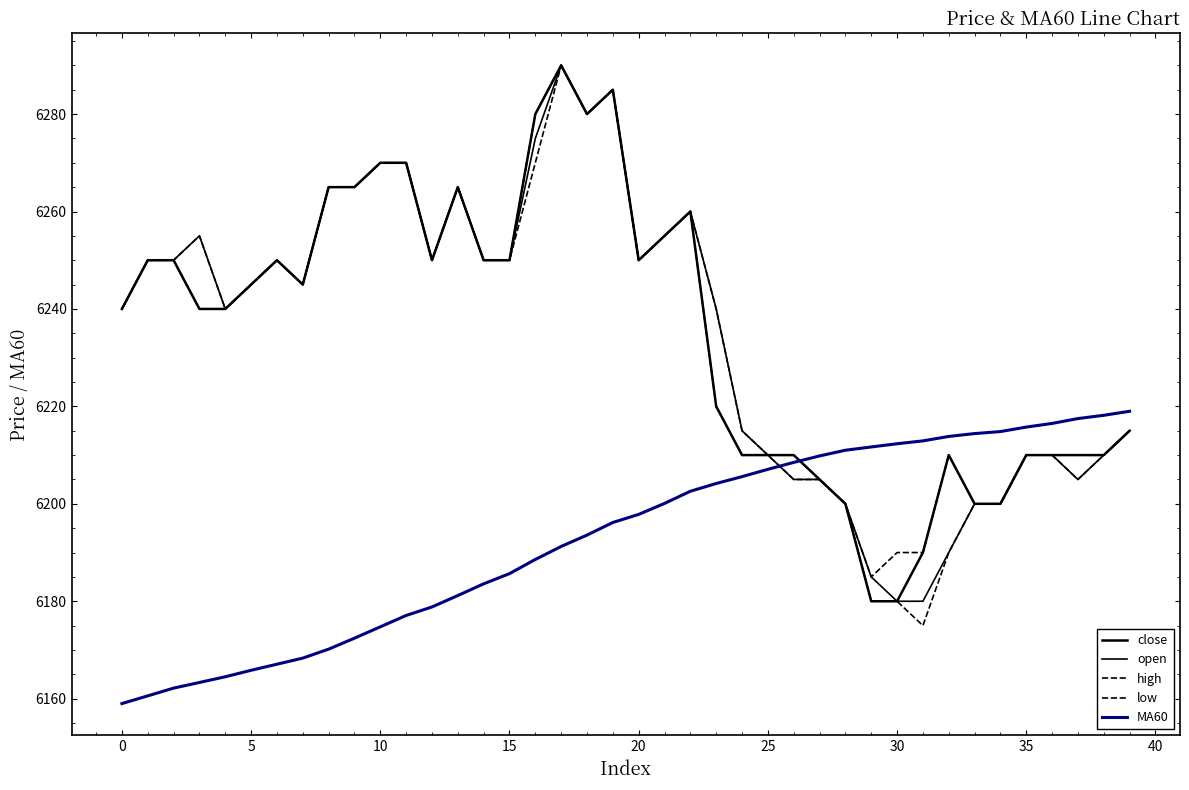

Which series has the widest spread of values?

low